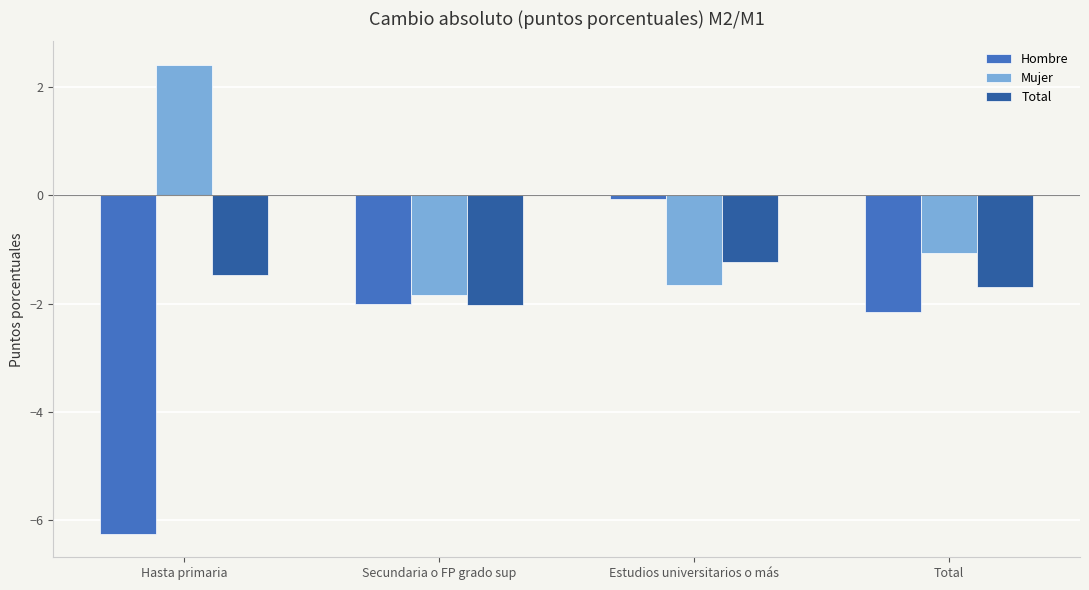

Which series has the largest range (max minus min)?

Hombre